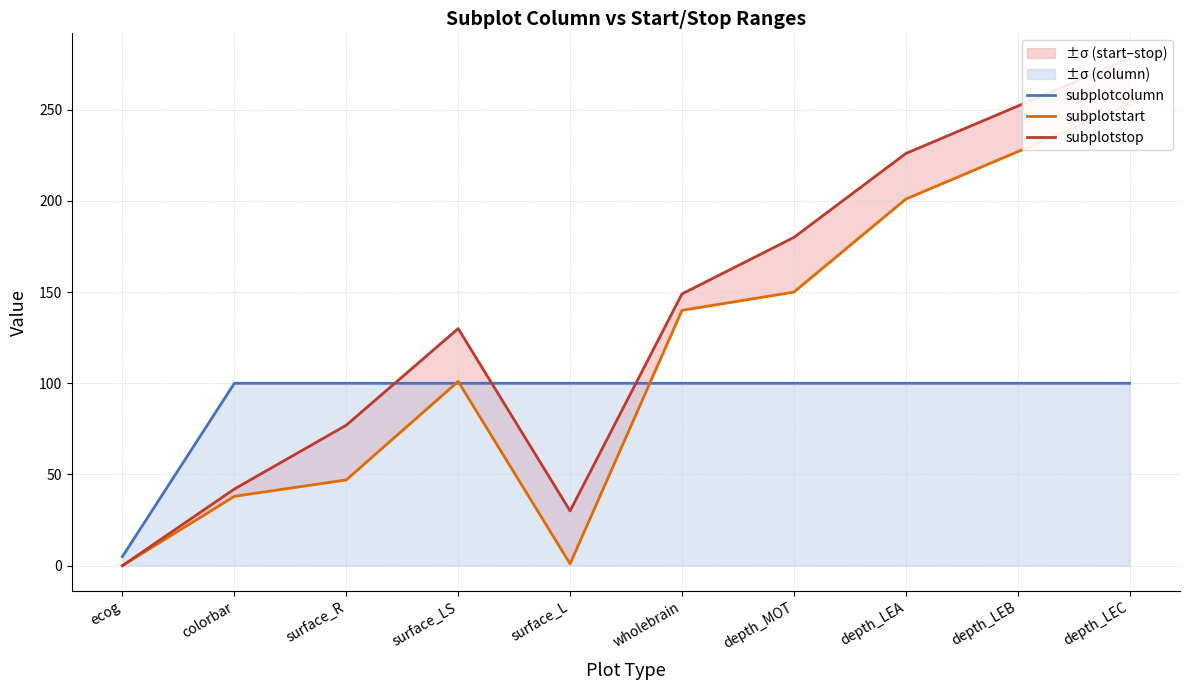

Where does the subplotstart series first go above 140?

depth_MOT